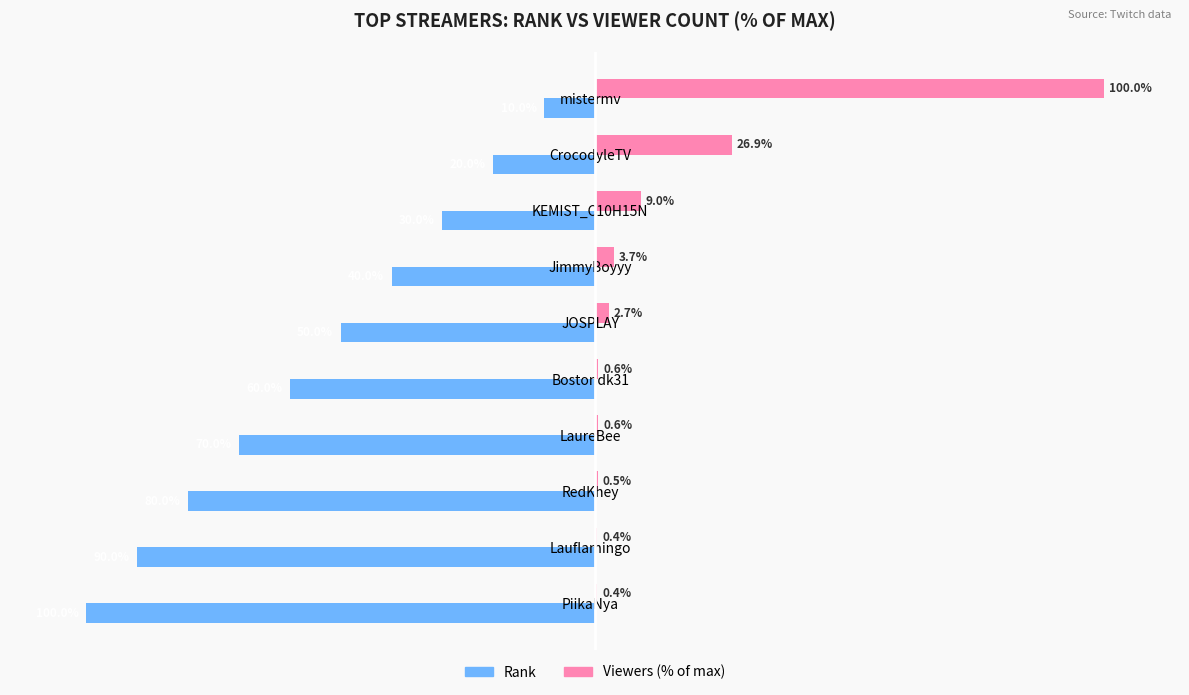

Where is Viewers (% of max) nearest to the value 50?

CrocodyleTV